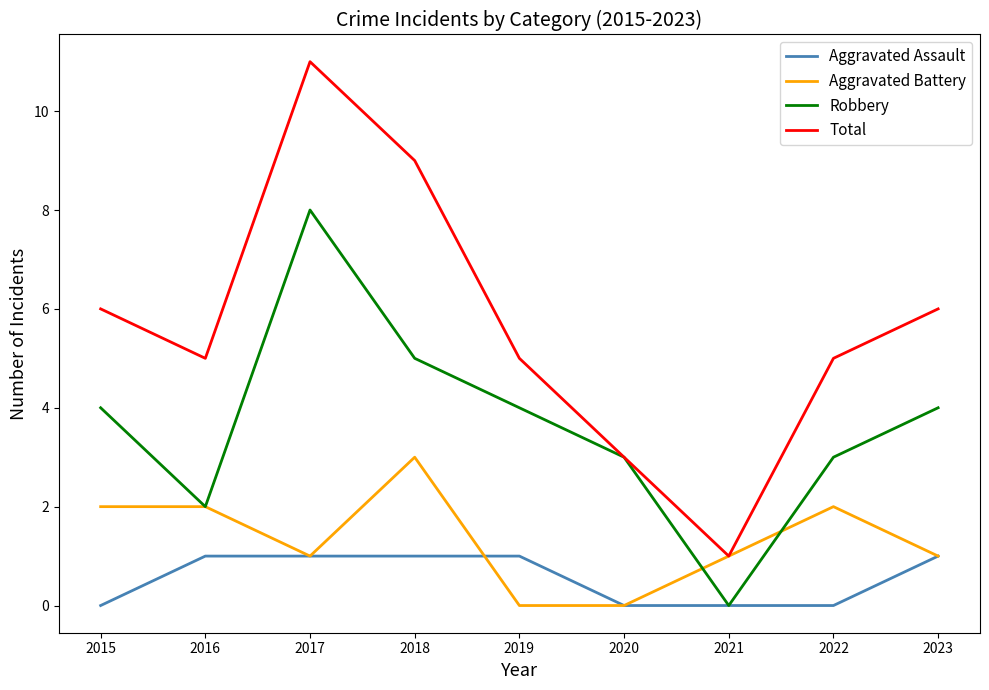

Is the value of Aggravated Battery at 2018 greater than the value of Total at 2019?

No